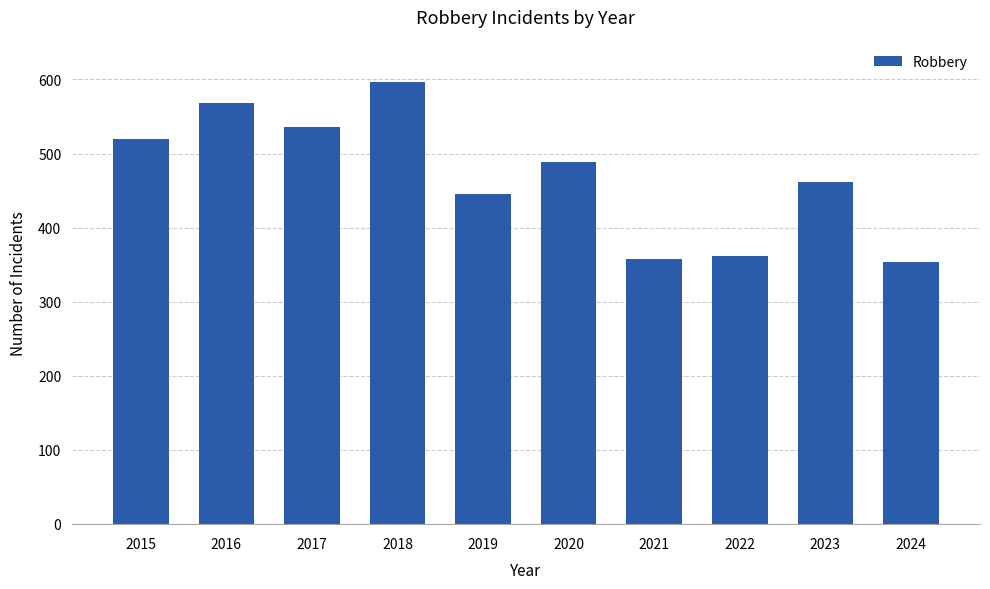

What is the change in value from 2016 to 2019?

-123